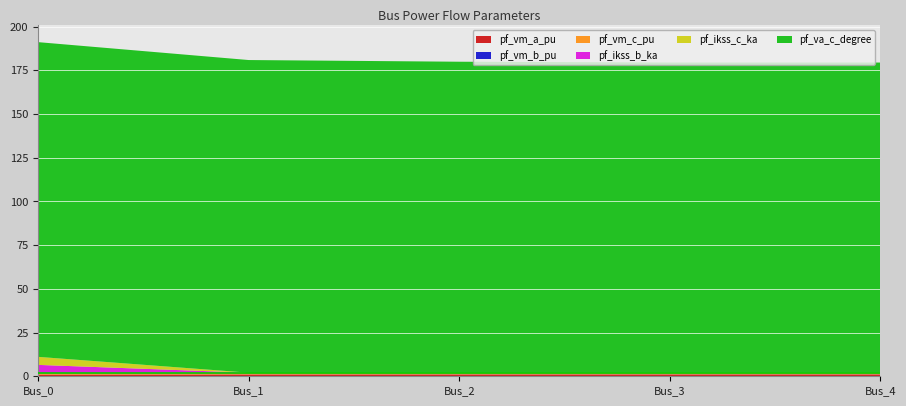

Reading left to right, what are all the values shown in this chart?

pf_vm_a_pu: Bus_0=1.0	Bus_1=1.0	Bus_2=1.0	Bus_3=1.0	Bus_4=1.0
pf_vm_b_pu: Bus_0=0.0	Bus_1=0.0	Bus_2=0.1	Bus_3=0.1	Bus_4=0.1
pf_vm_c_pu: Bus_0=1.0	Bus_1=1.0	Bus_2=1.0	Bus_3=1.0	Bus_4=1.0
pf_ikss_b_ka: Bus_0=4.6	Bus_1=0.0	Bus_2=0.0	Bus_3=0.0	Bus_4=0.0
pf_ikss_c_ka: Bus_0=4.6	Bus_1=0.0	Bus_2=0.0	Bus_3=0.0	Bus_4=0.0
pf_va_c_degree: Bus_0=180.0	Bus_1=178.8	Bus_2=177.8	Bus_3=177.3	Bus_4=177.3